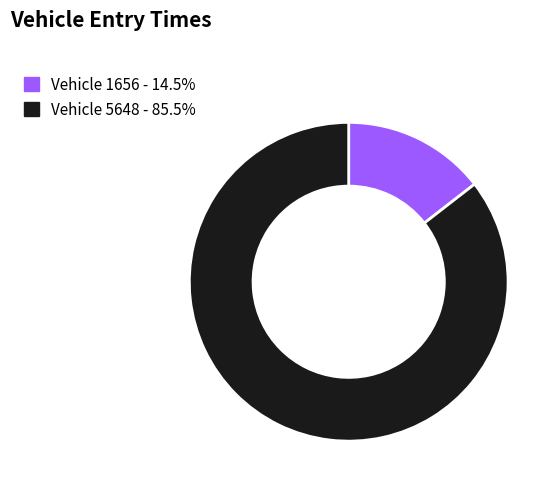

Is there any slice that represents more than half of the pie?

Yes